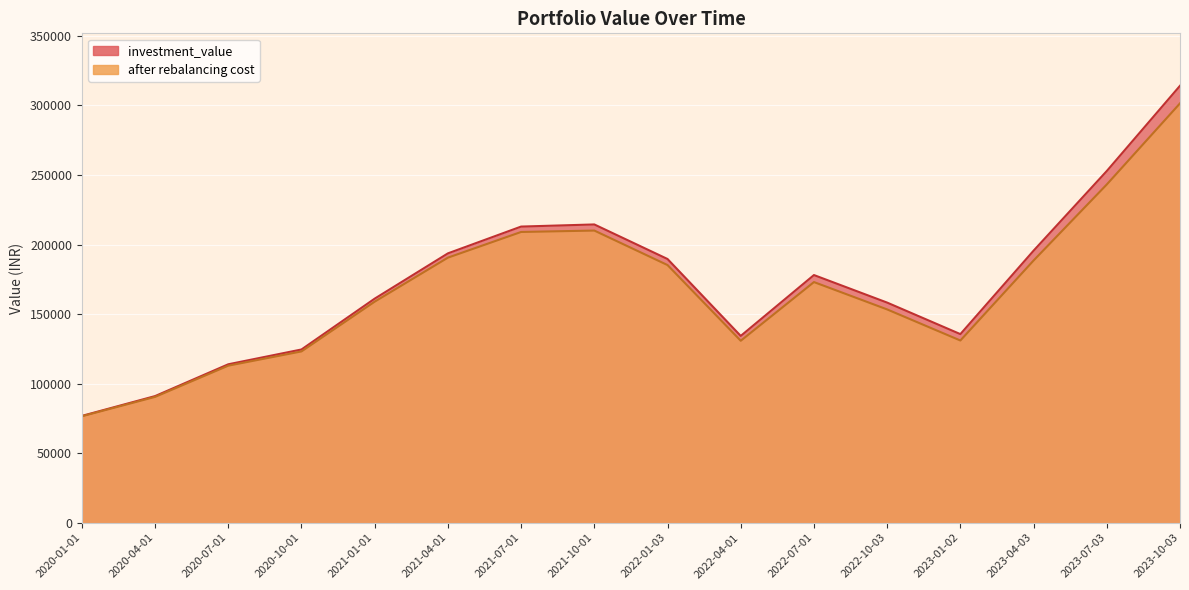

What is the value of the investment_value point at the 4th from the left?

124556.6